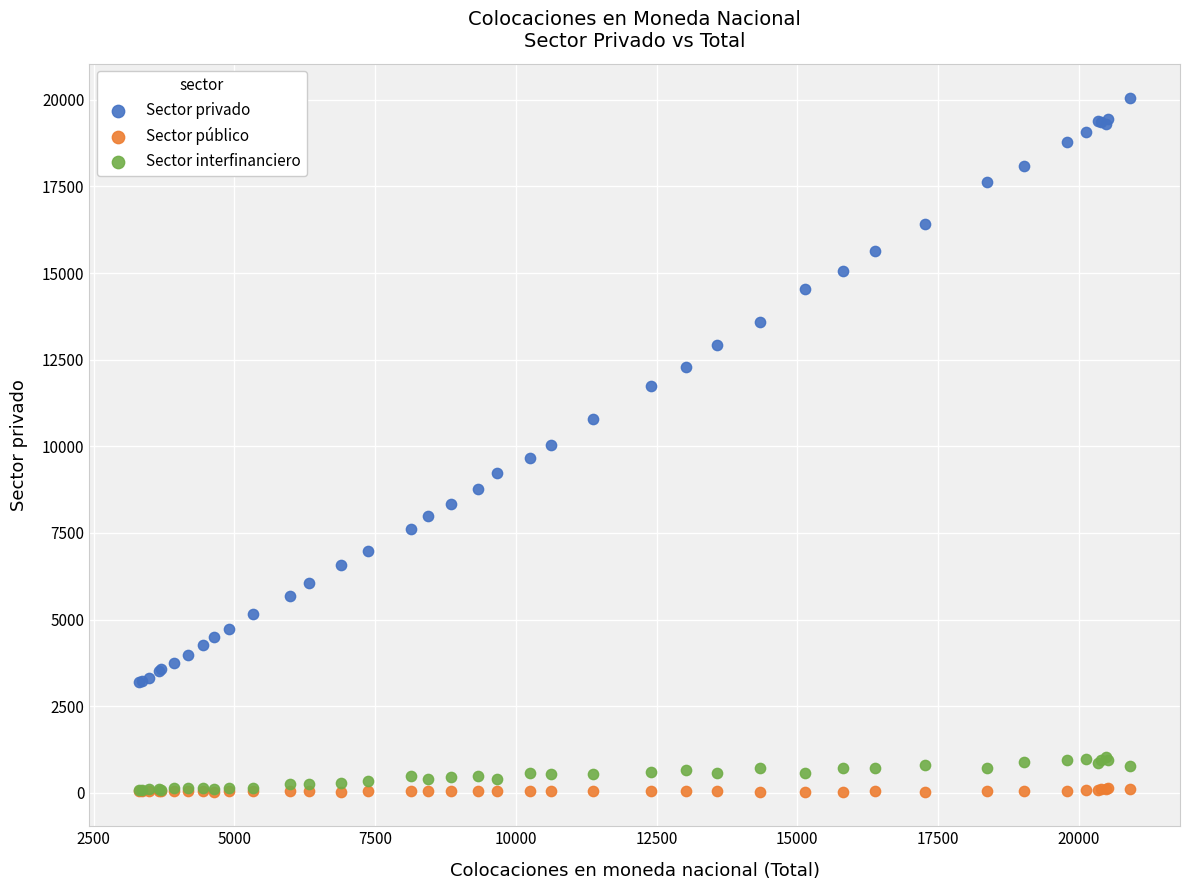

What are all the series names shown in the legend?

Sector privado, Sector público, Sector interfinanciero